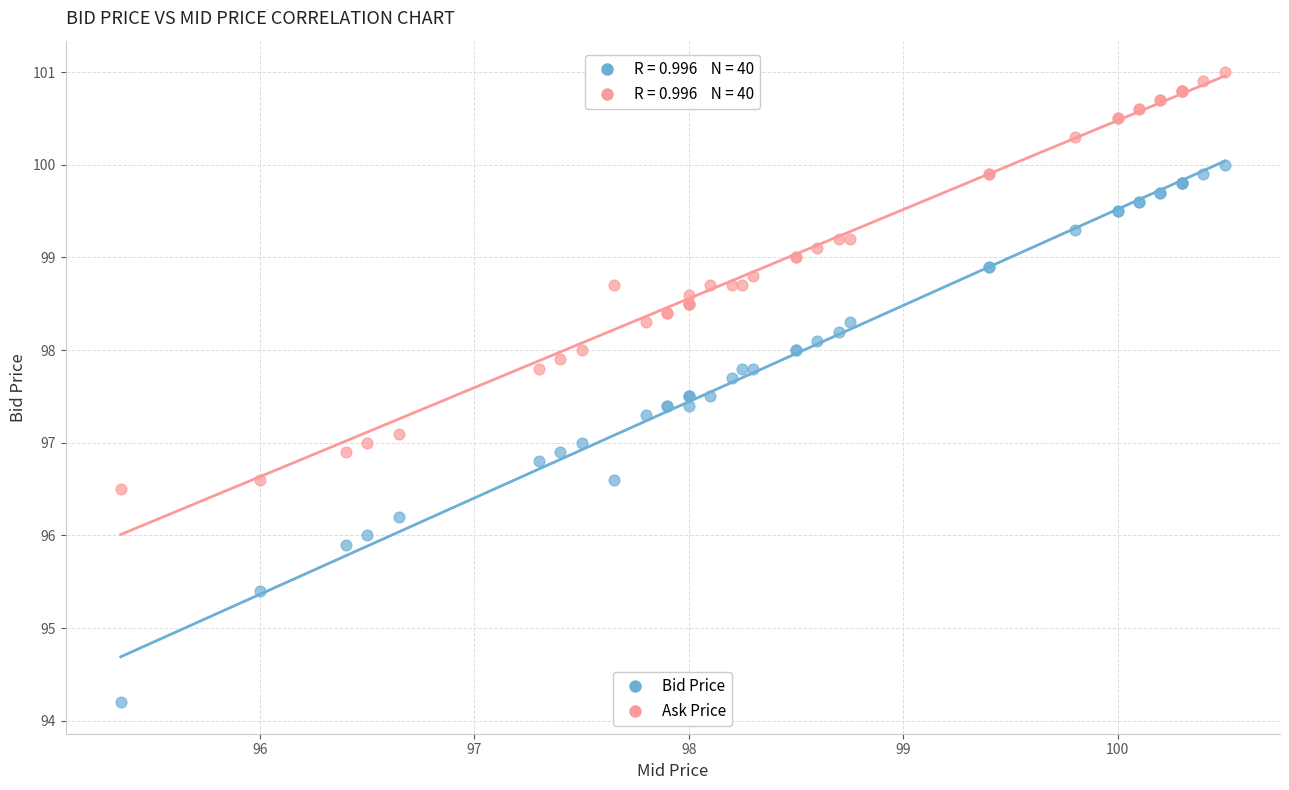

Which series has the largest Y range (max minus min)?

Bid Price